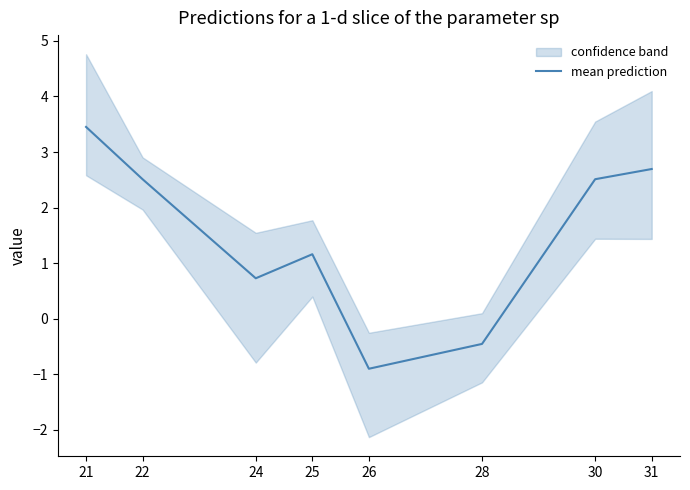

Which category has the highest value across all series?

21